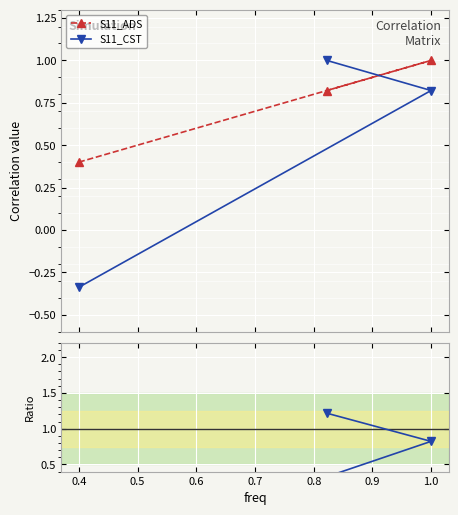

What is the greatest value displayed?

1.2